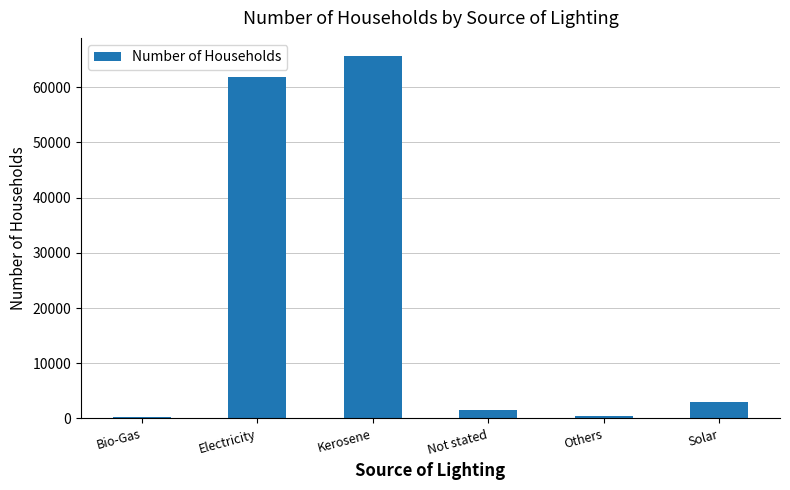

Where does the data first go above 3045?

Electricity